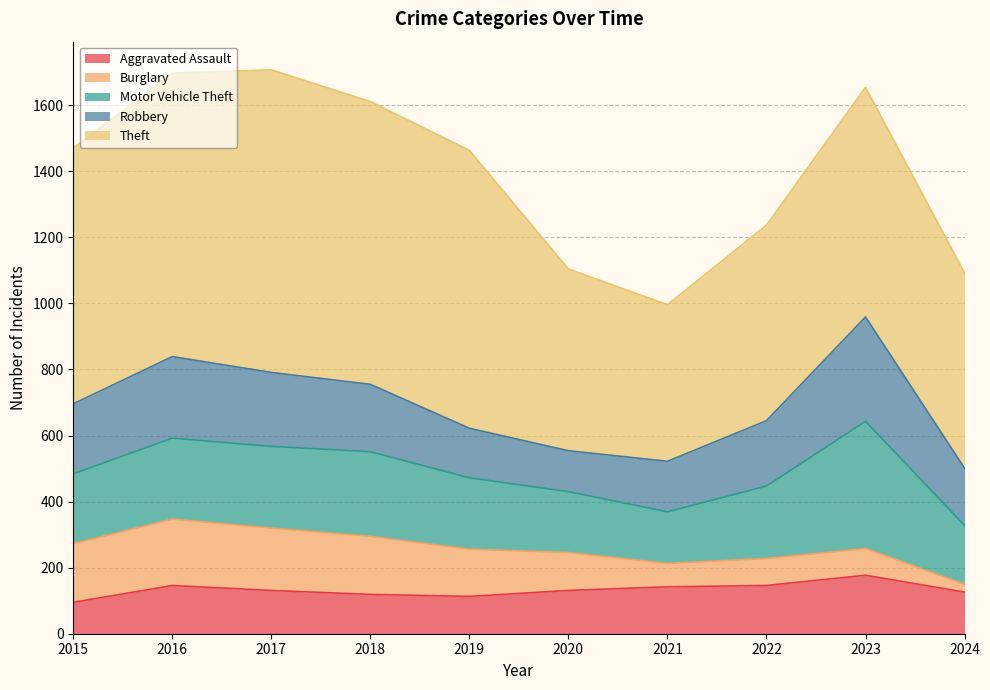

Which series has the largest range (max minus min)?

Theft